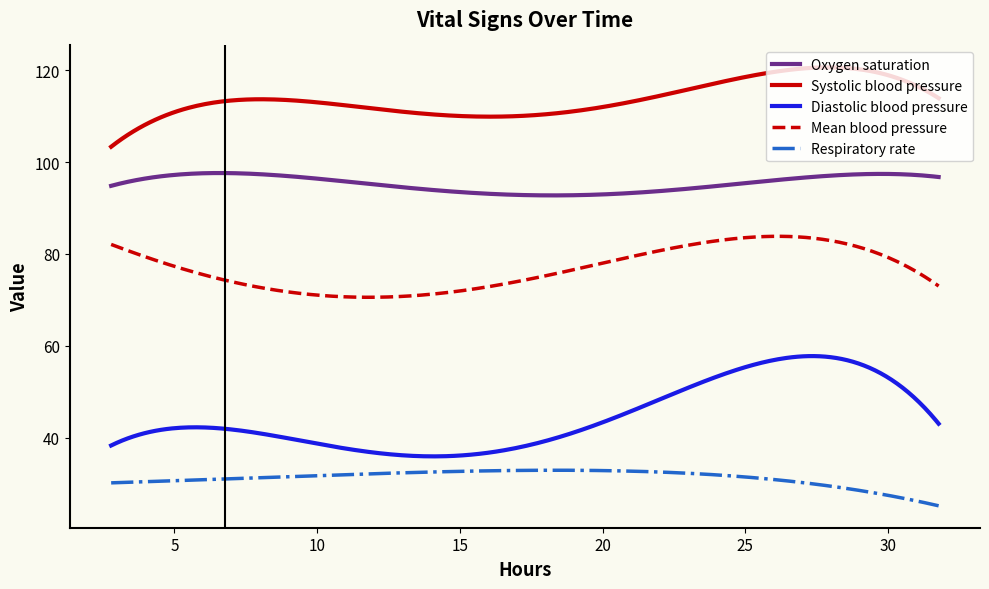

Rank the series by their average value, from highest to lowest.

Systolic blood pressure, Oxygen saturation, Mean blood pressure, Diastolic blood pressure, Respiratory rate